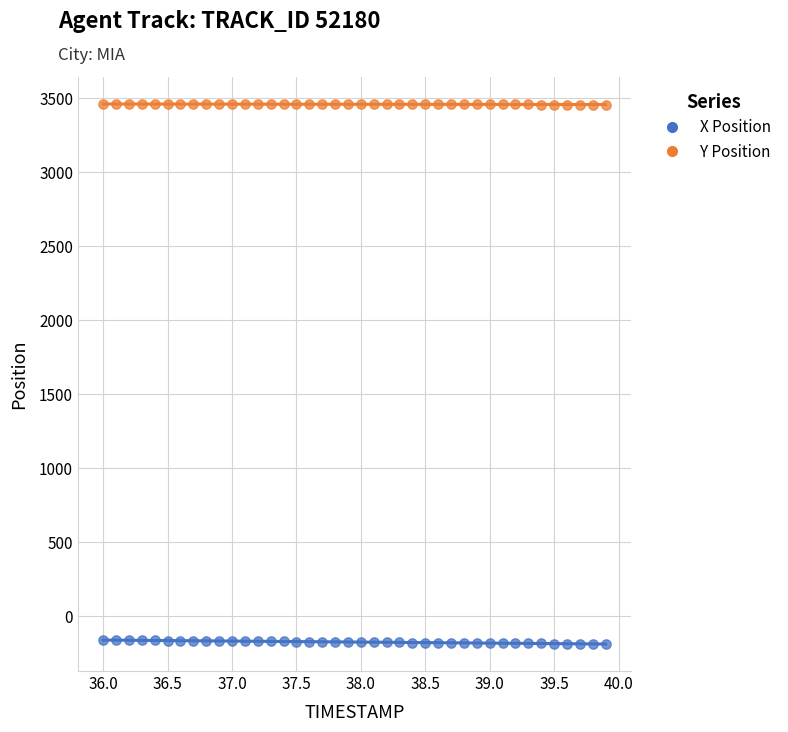

Which series reaches the maximum Y coordinate?

Y Position